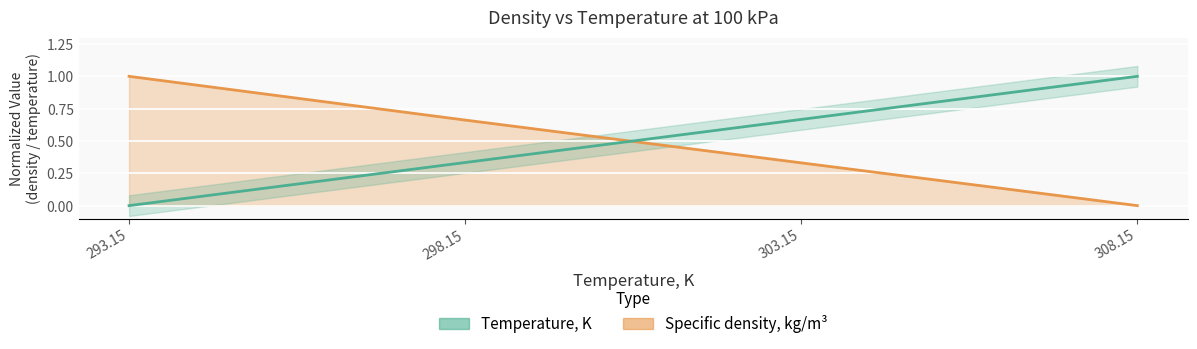

What is the maximum value for Specific density, kg/m3?

1.0